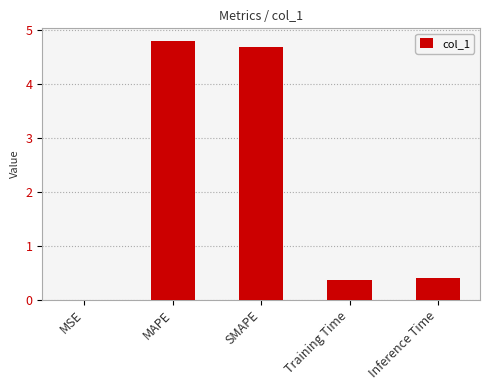

Is it true that the value at SMAPE is 4.7?

True